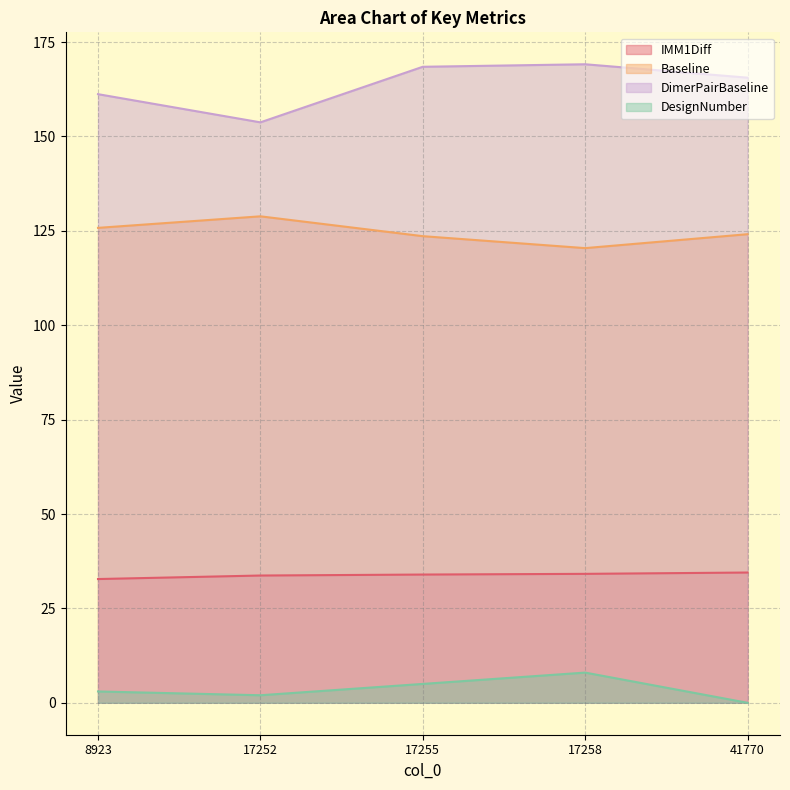

Reading right to left, transcribe all the data shown in this chart.

IMM1Diff: 41770=34.5	17258=34.2	17255=34.0	17252=33.7	8923=32.8
Baseline: 41770=124.1	17258=120.4	17255=123.6	17252=128.8	8923=125.8
DimerPairBaseline: 41770=165.6	17258=169.1	17255=168.5	17252=153.7	8923=161.2
DesignNumber: 41770=0.0	17258=8.0	17255=5.0	17252=2.0	8923=3.0